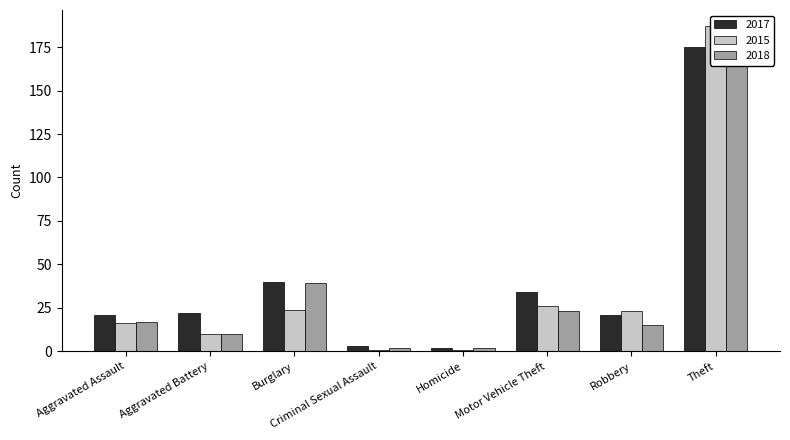

What is the label of the 3rd bar from the right?

Motor Vehicle Theft